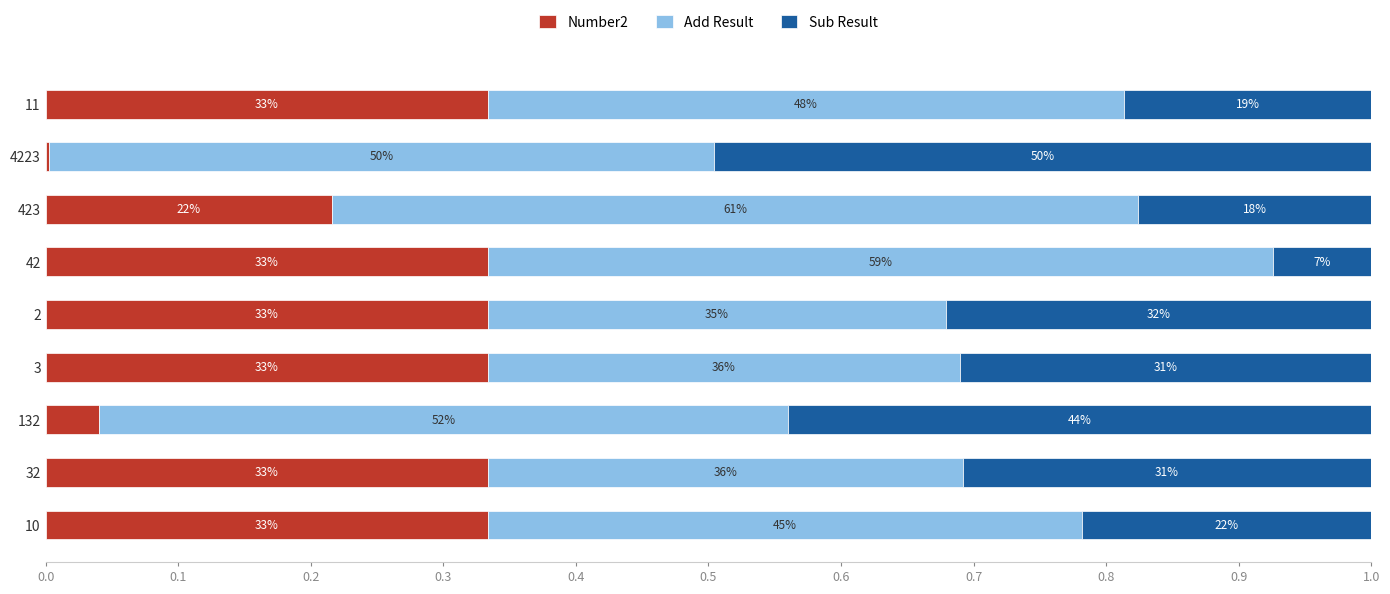

What is the sum of all Number2 values?

2.3